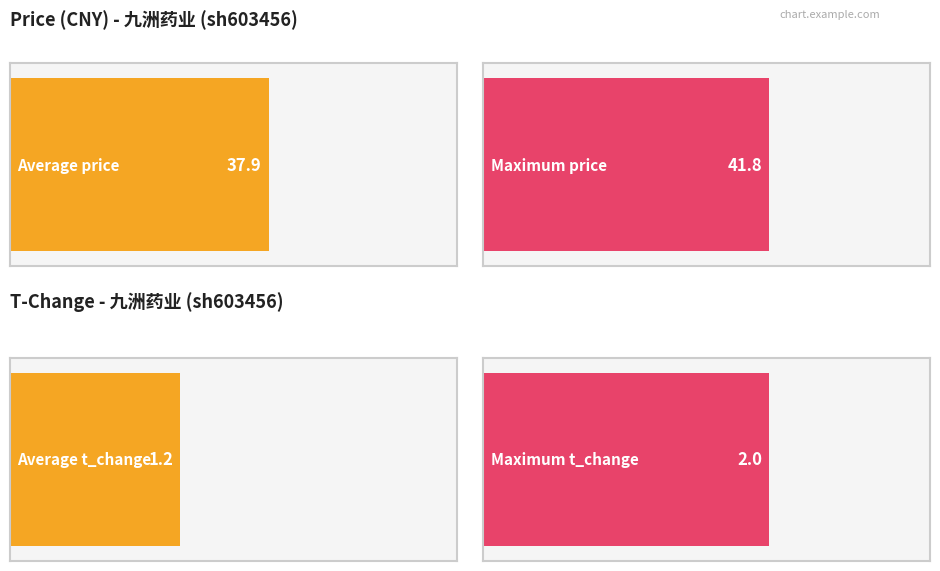

Is it true that price equals 37.2 at 2022-10-26?

True